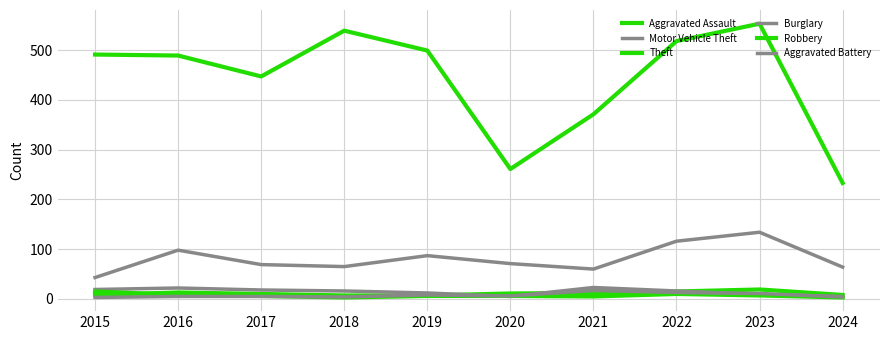

At which category is the sum across all series the highest?

2023